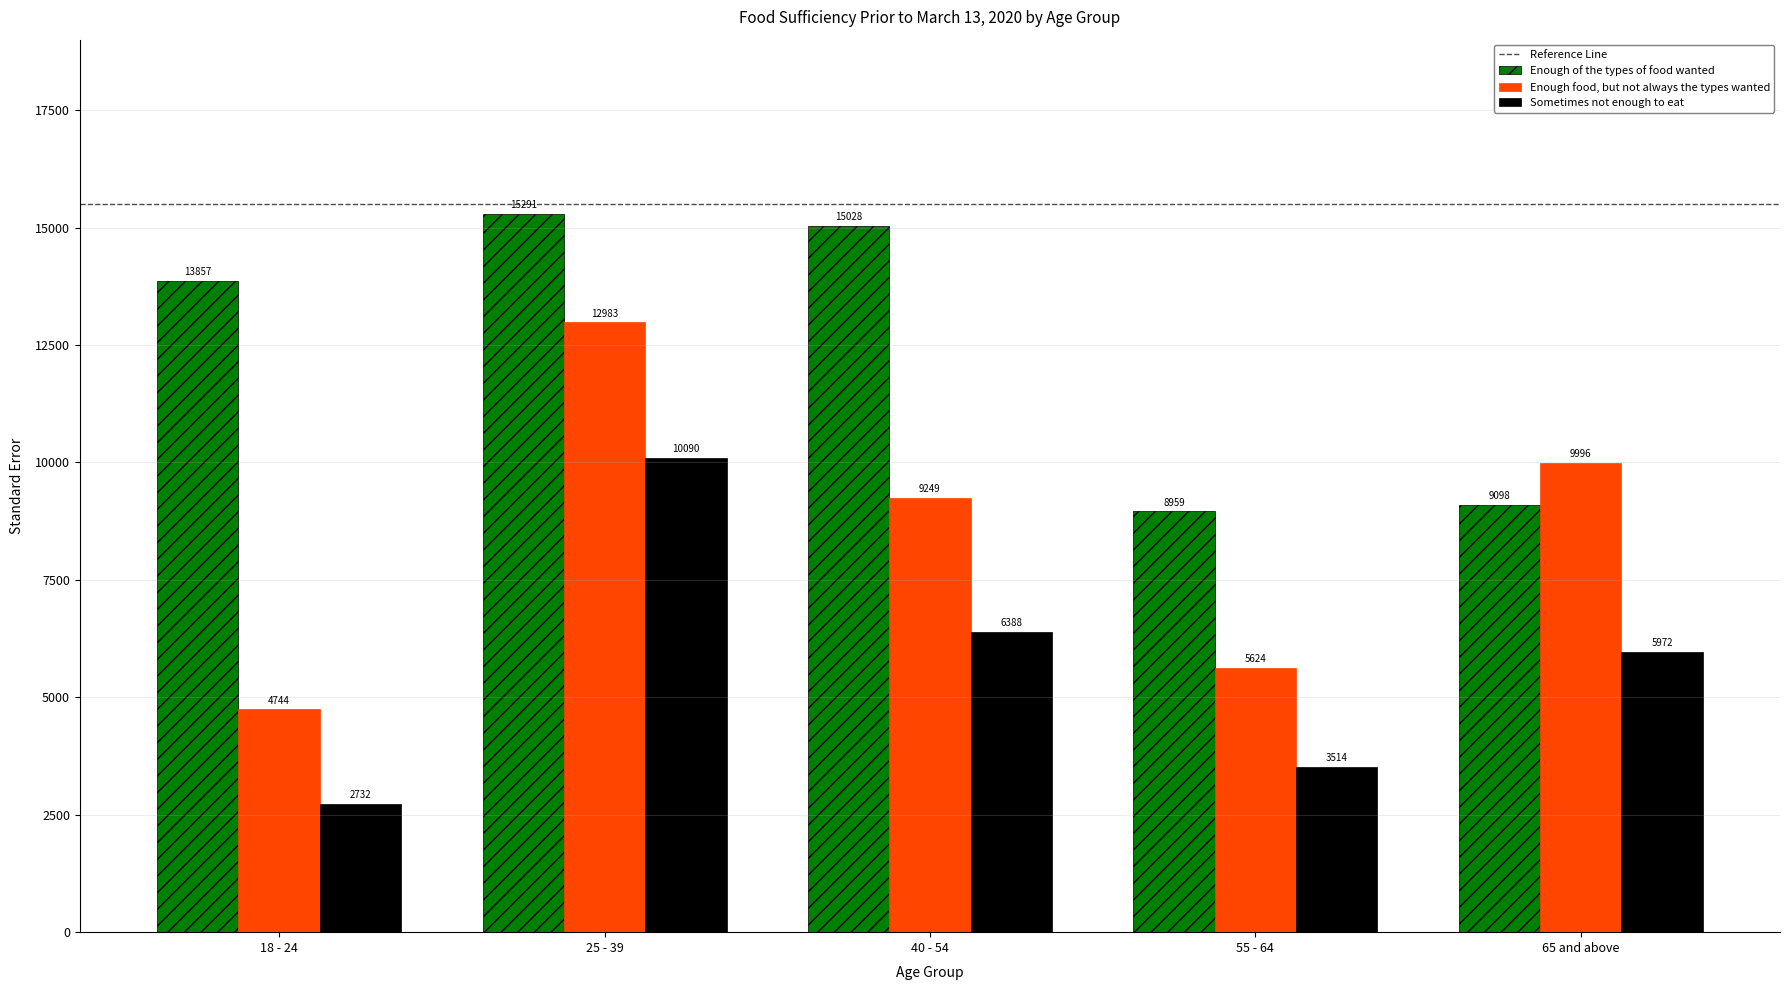

Rank the categories by Sometimes not enough to eat value from highest to lowest.

25 - 39, 40 - 54, 65 and above, 55 - 64, 18 - 24